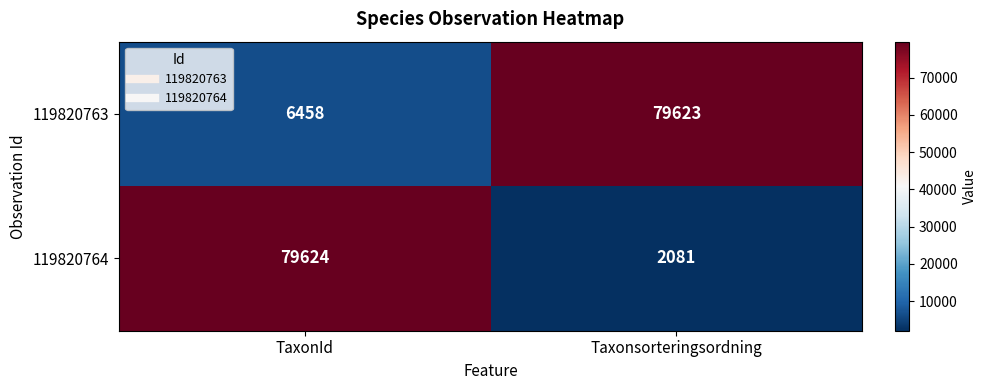

Is it true that 119820763 equals 1414 at TaxonId?

False